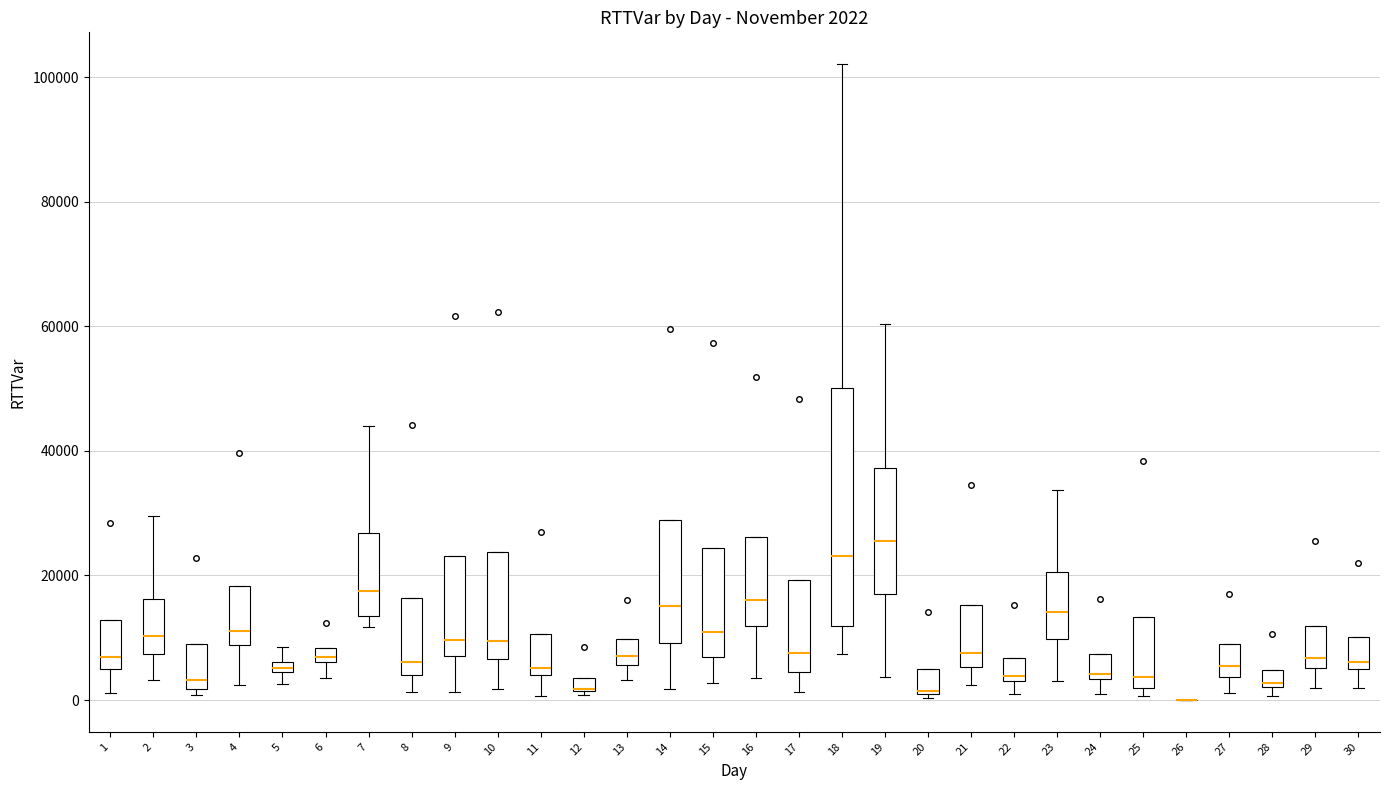

Which box is the tallest, from its lower edge to its upper edge?

18